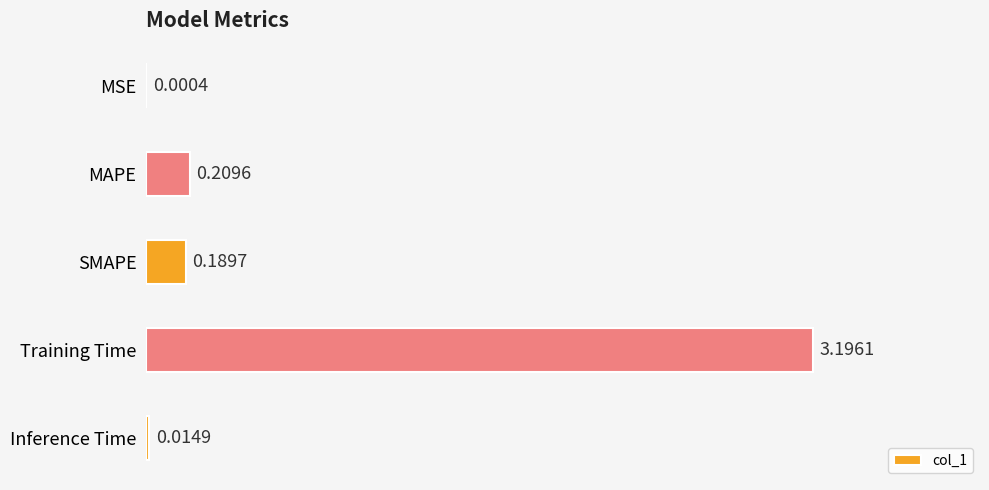

Where is the data nearest to the value 1?

MAPE